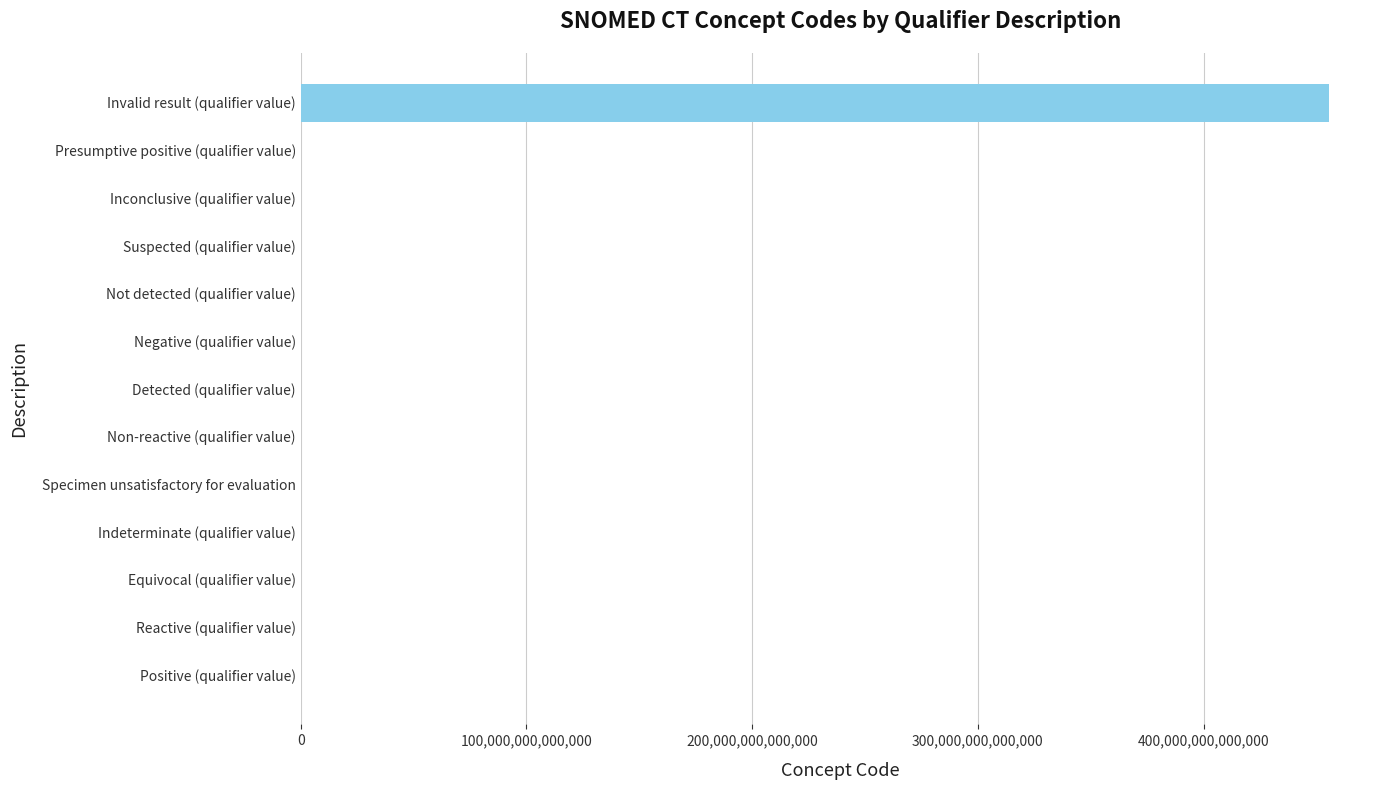

Which label corresponds to the largest value in the chart?

Invalid result (qualifier value)